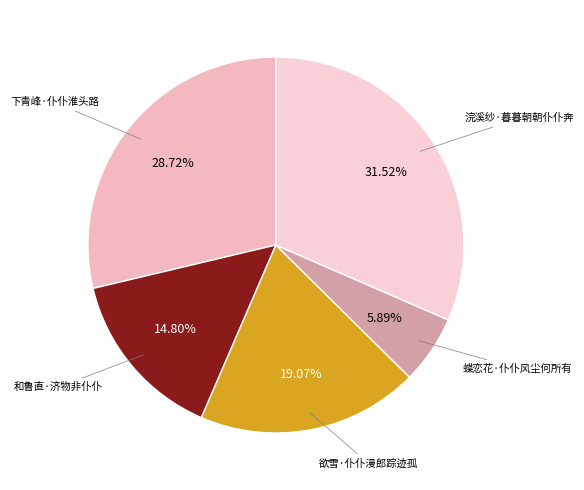

To the nearest percent, what is the combined percentage of 下青峰·仆仆淮头路 and 蝶恋花·仆仆风尘何所有?

35%